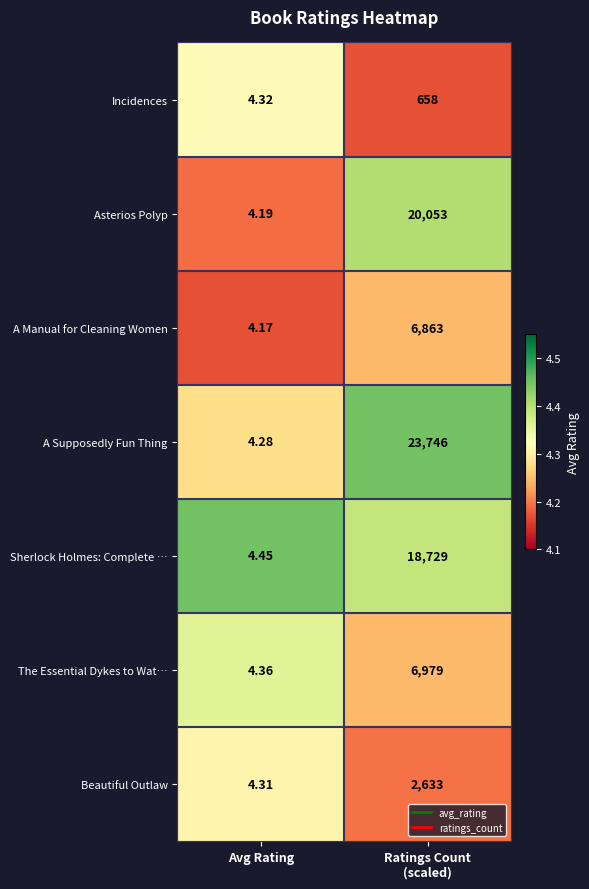

At which label does Sherlock Holmes: Complete … reach its minimum?

Avg Rating